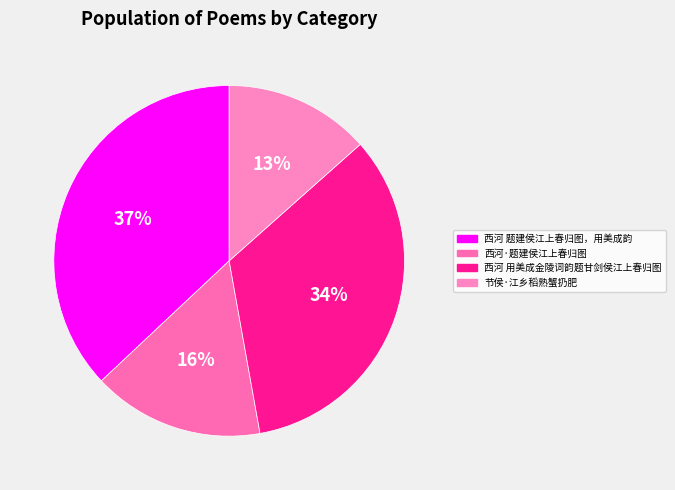

To the nearest percent, what portion does 节侯·江乡稻熟蟹扔肥 represent?

13%